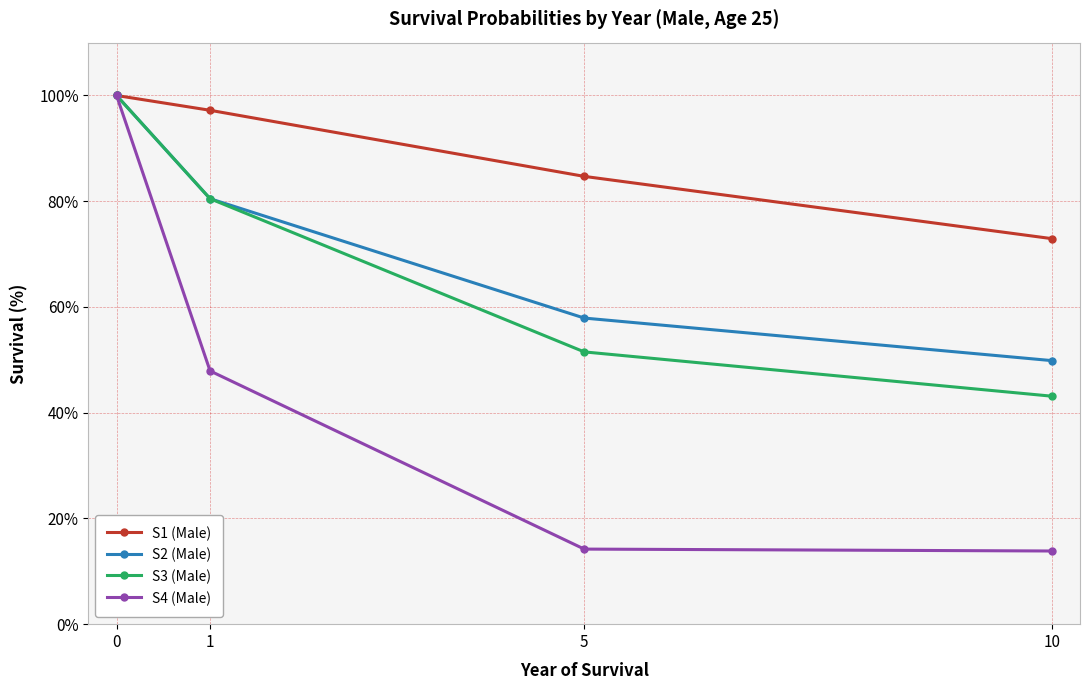

List the labels in order of S1 (Male) value, smallest first.

10, 5, 1, 0